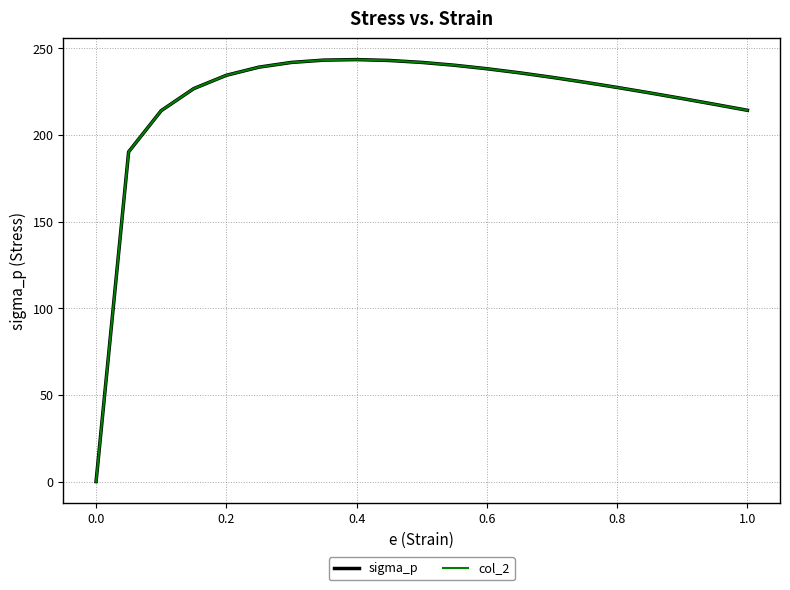

Count the number of data series in this chart.

2